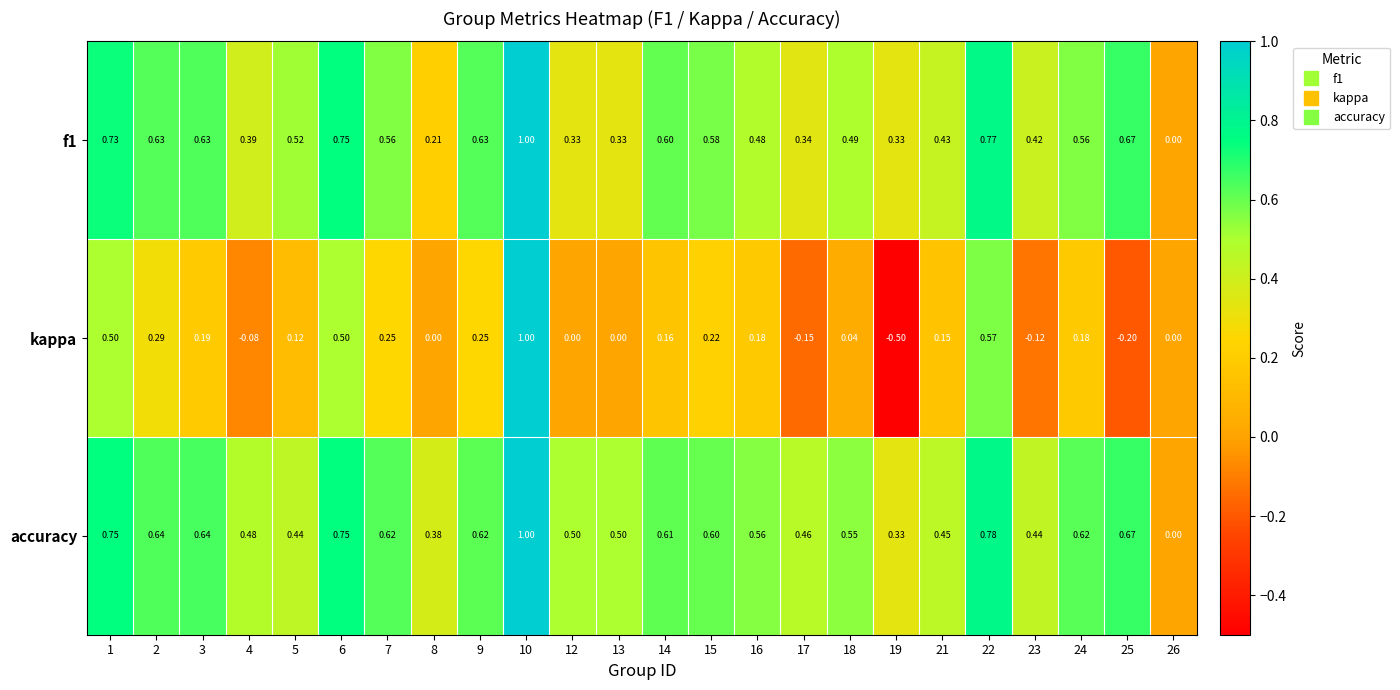

How many data points in kappa are less than 0?

5